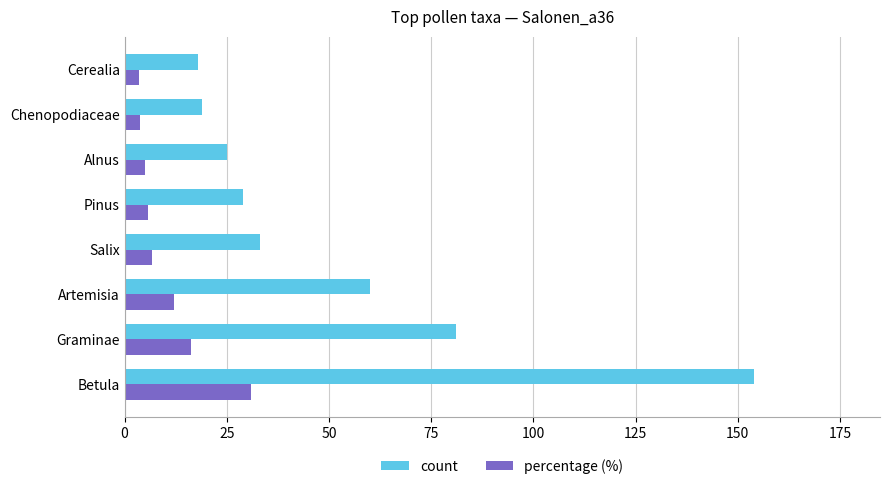

How many values in the percentage (%) series exceed 6?

4